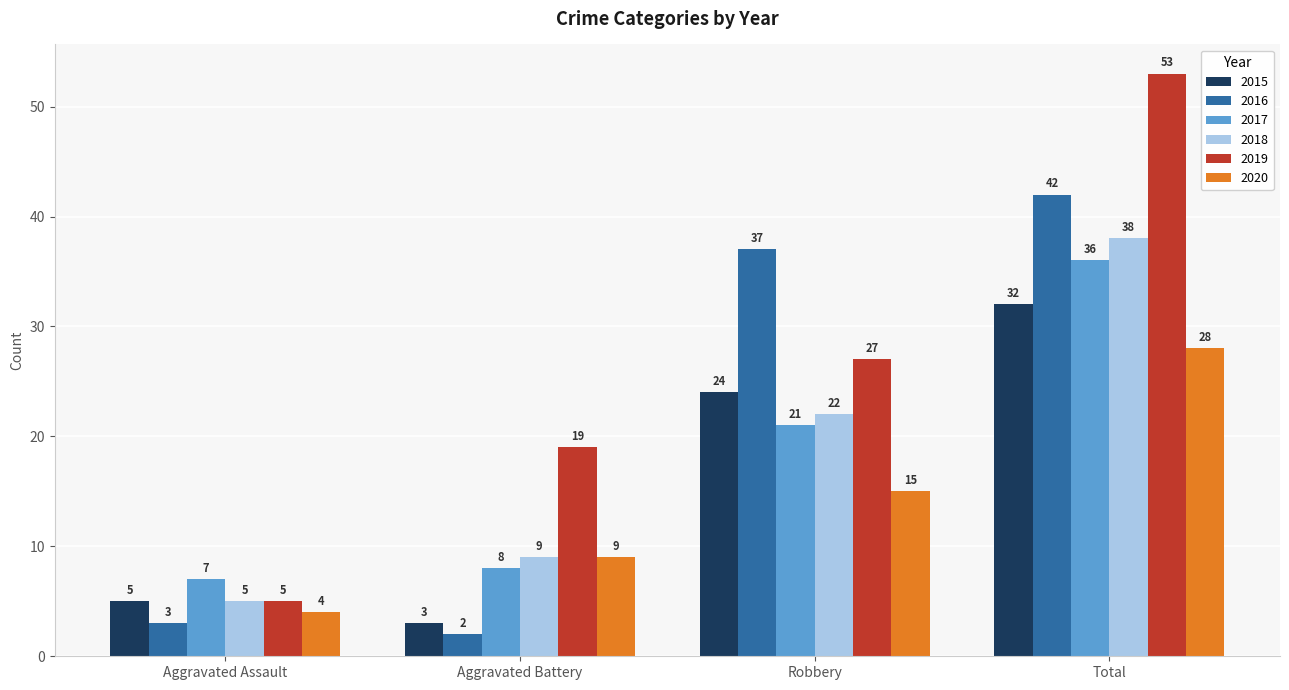

At which label is 2017 closest to 21?

Robbery